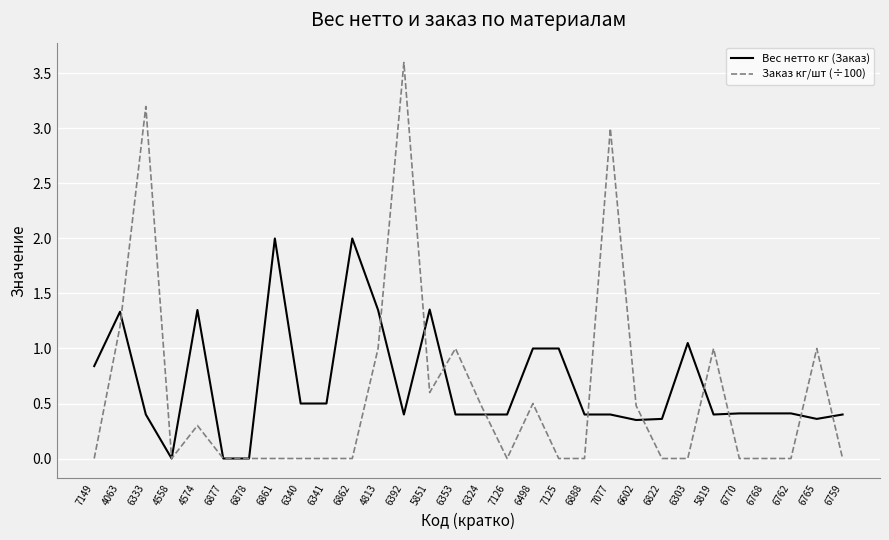

What is the greatest value displayed?

3.6